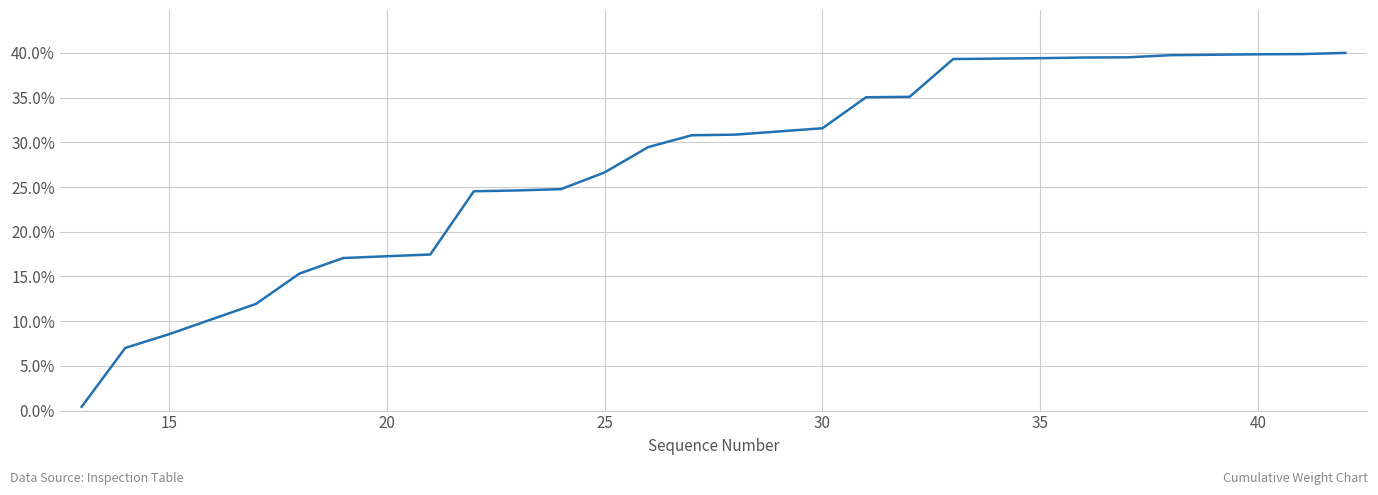

What is the difference between the maximum and minimum values?

39.6